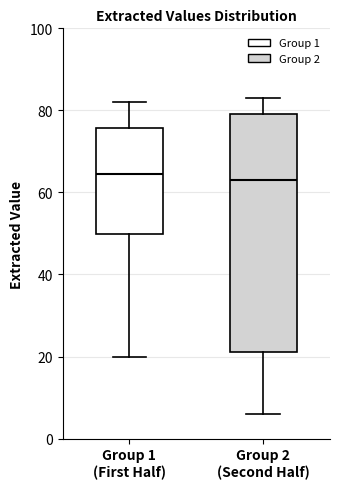

Comparing the boxes themselves (not the whiskers), which one is the tallest?

Group 2 (Second Half)